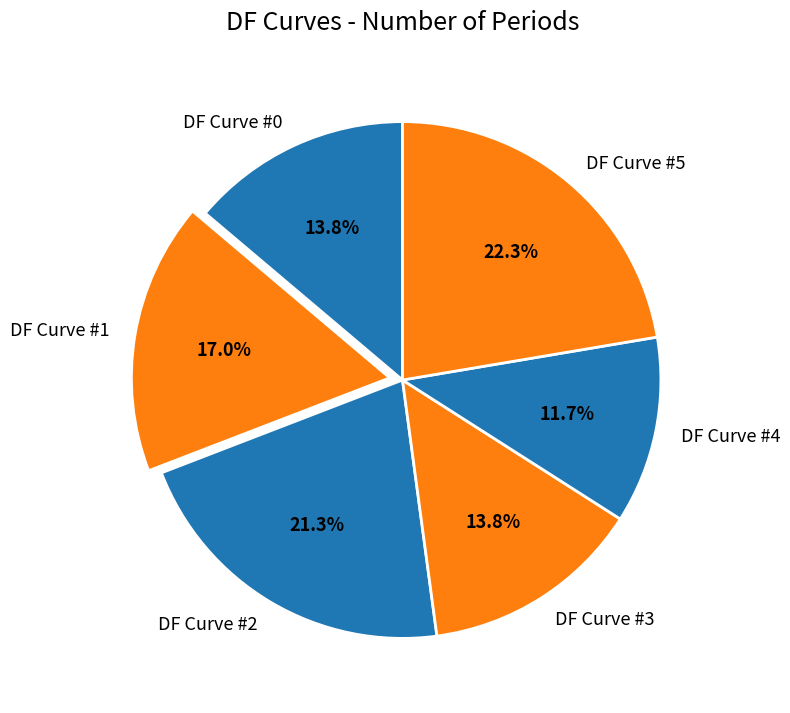

Count the number of slices in the pie.

6